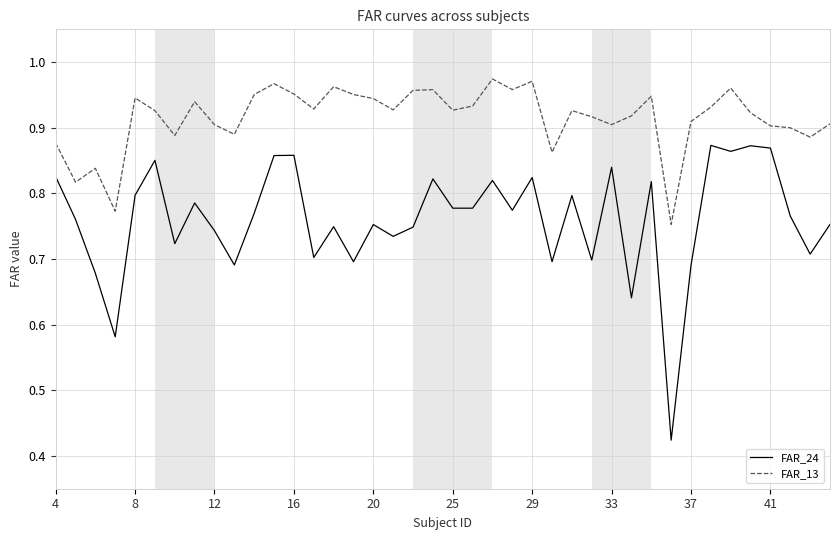

What are all the series names shown in the legend?

FAR_24, FAR_13